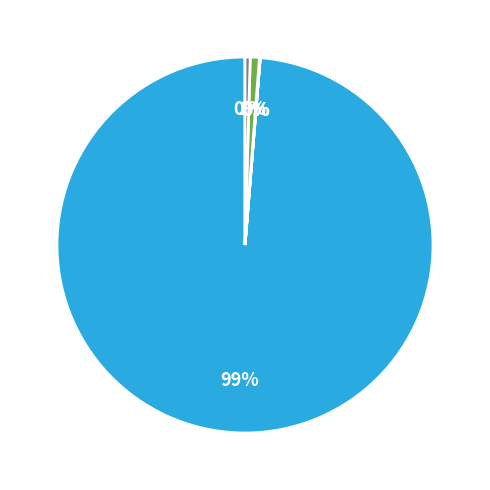

To the nearest percent, what is the average slice percentage?

20%